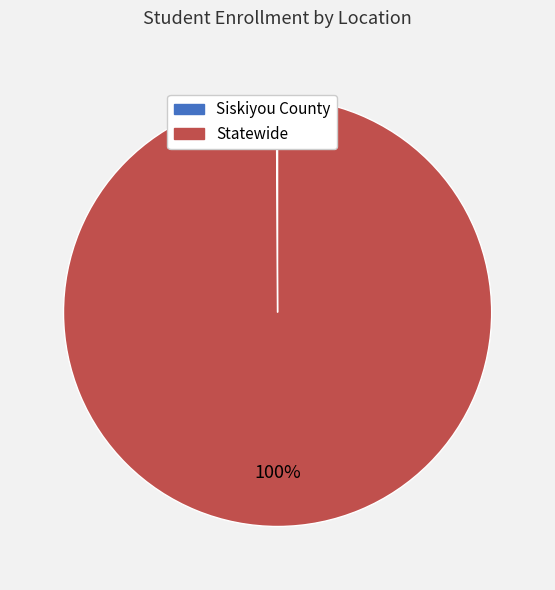

To the nearest percent, what is the average slice percentage?

50%